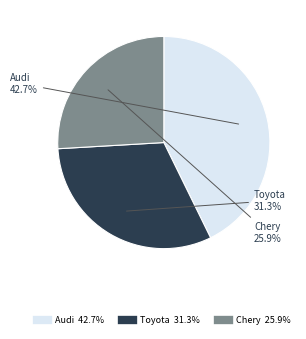

What is the ratio of the value at Audi to the value at Toyota?

1.4